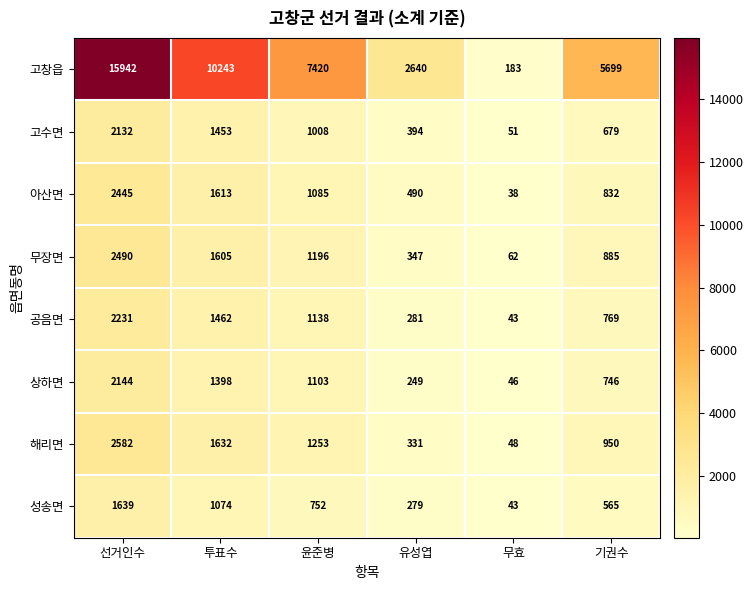

What is the greatest value displayed?

15942